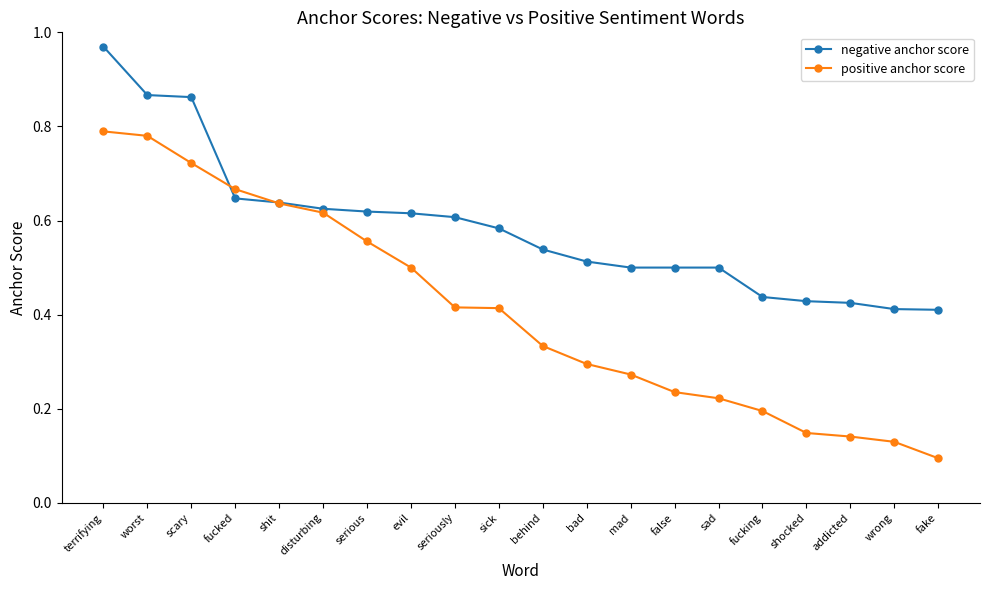

Does the chart have visible grid lines?

No